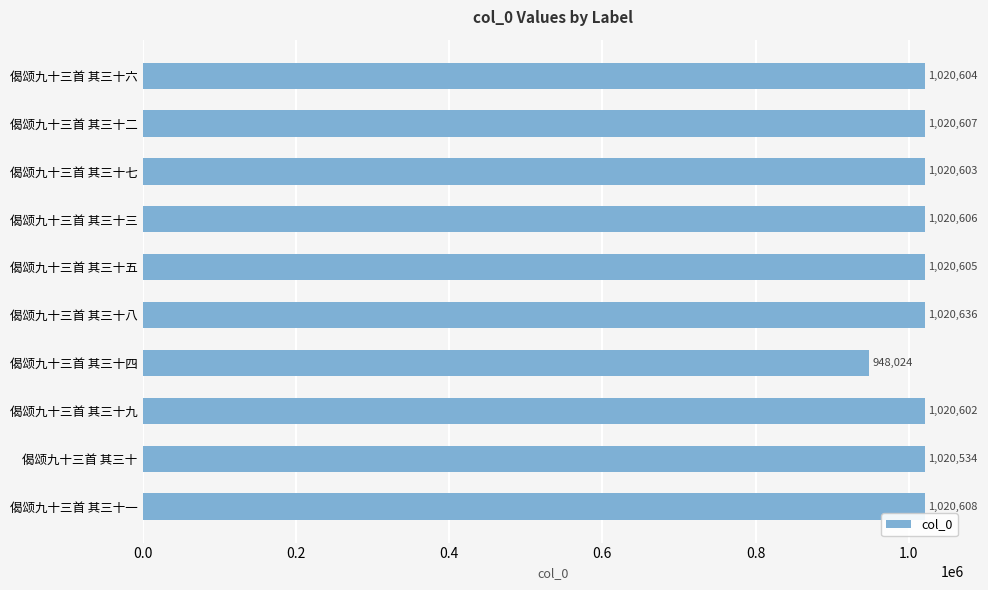

What is the greatest value displayed?

1020636